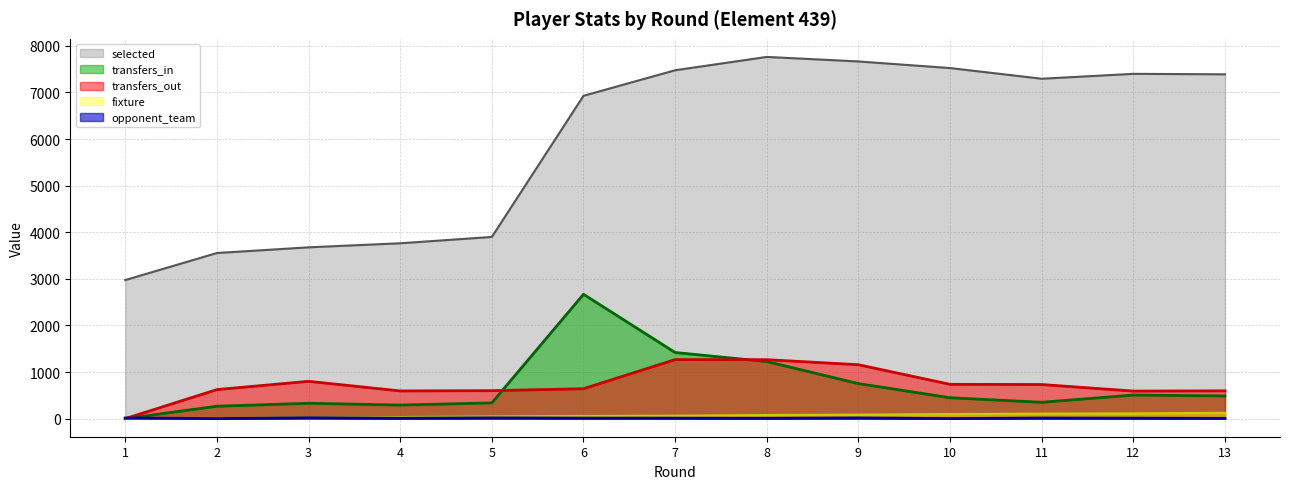

True or false: opponent_team has a value of 6 at 3.

False